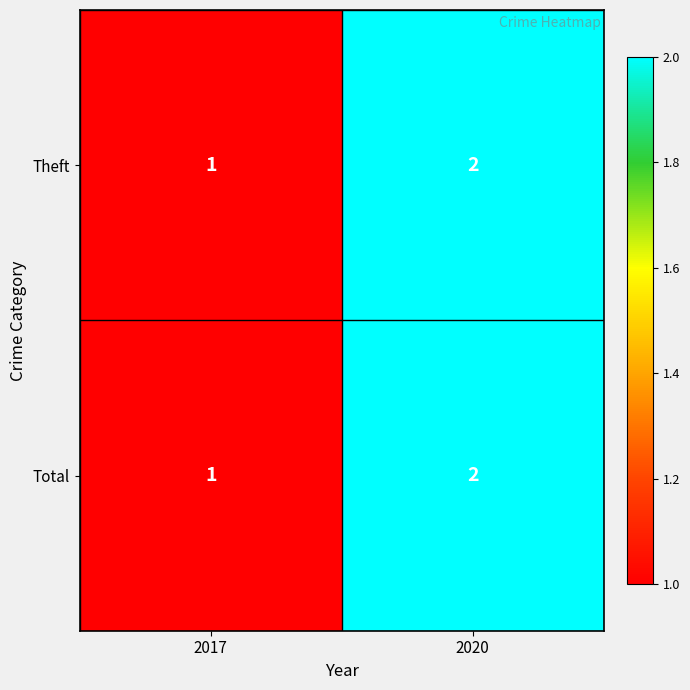

Rank the categories by Theft value from highest to lowest.

2020, 2017